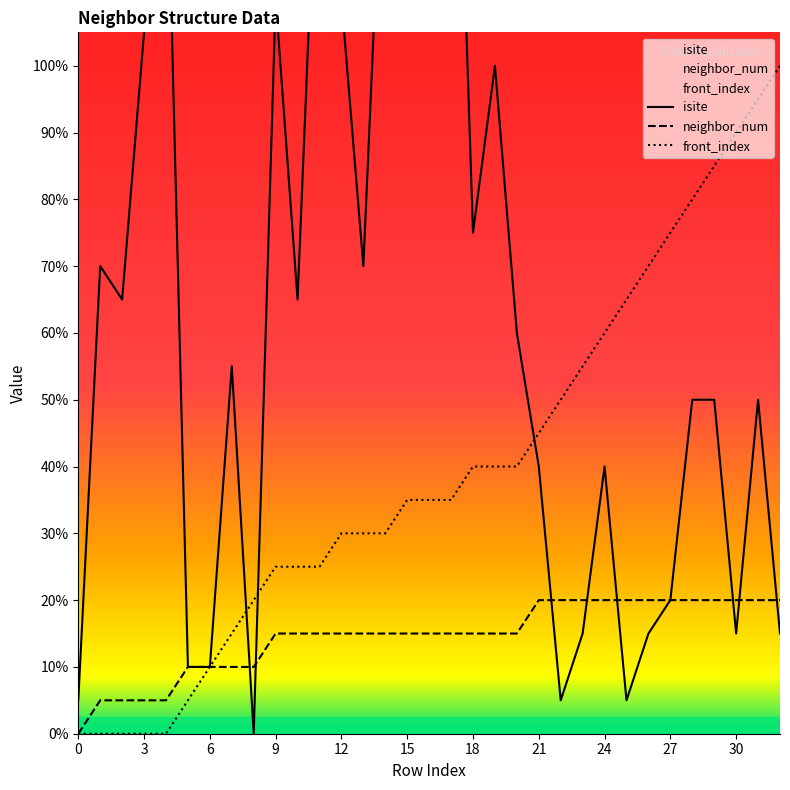

Which has a higher value, 32 or 16?

16